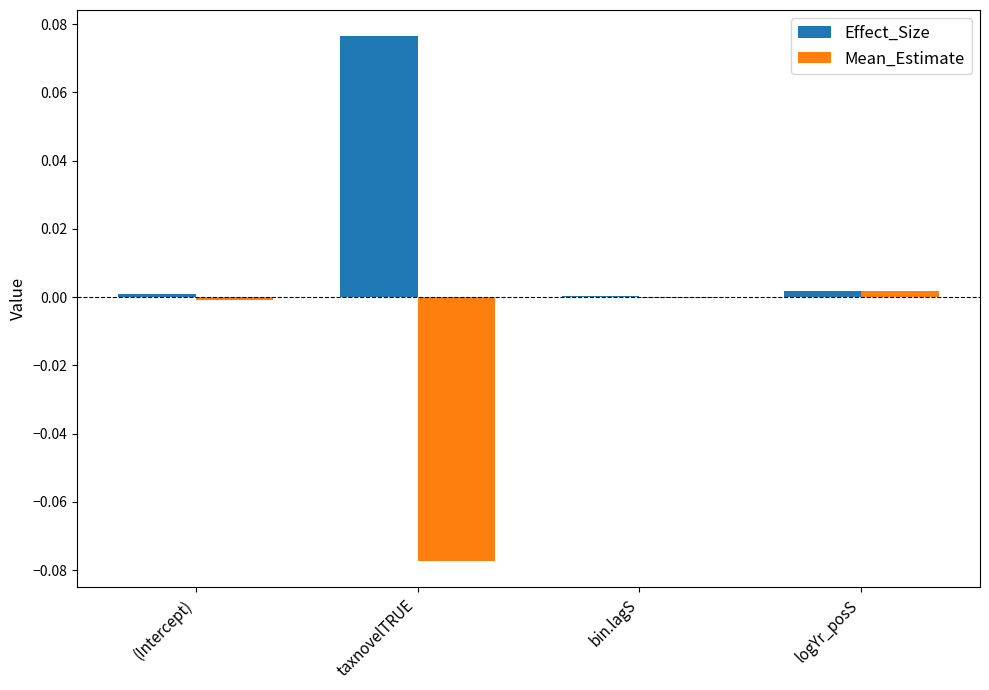

Which category has the highest value across all series?

taxnovelTRUE